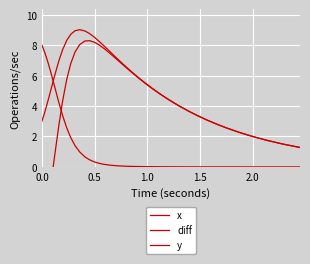

Which series has the widest spread of values?

diff